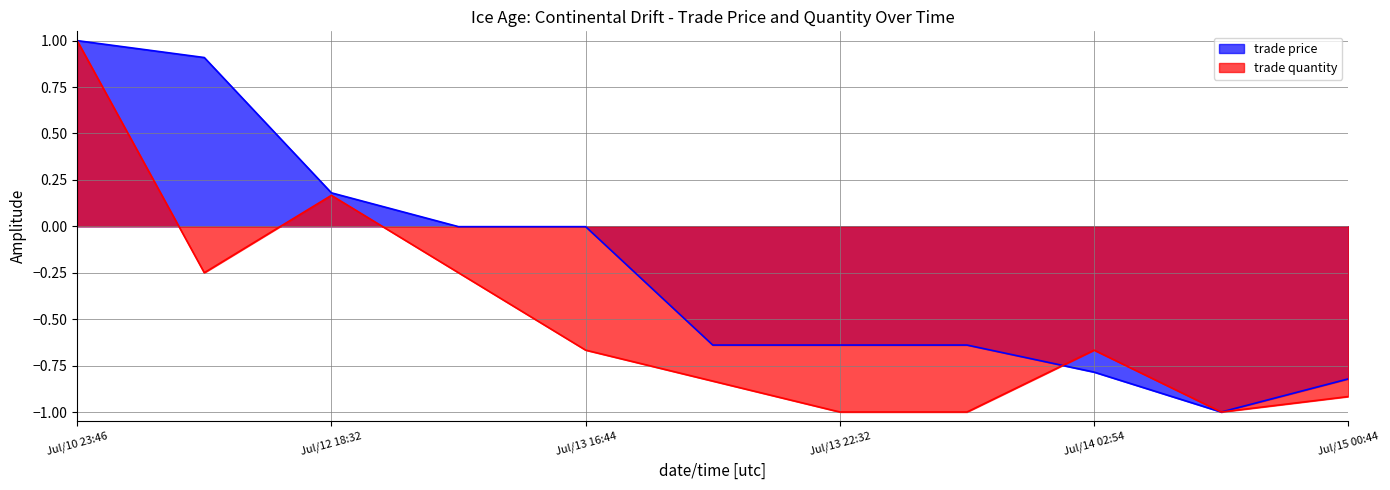

The trade quantity series shows -1.4 at Jul/13 23:39. True or false?

False